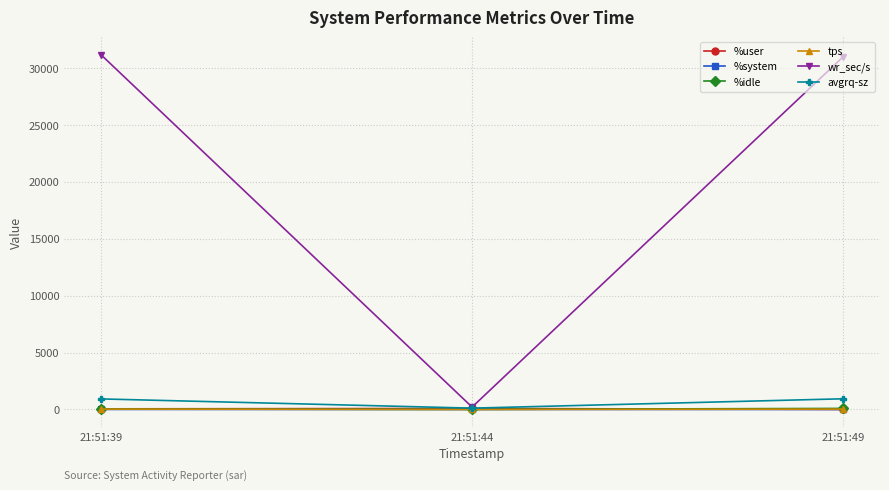

Is the value of tps at 21:51:49 greater than the value of wr_sec/s at 21:51:39?

No